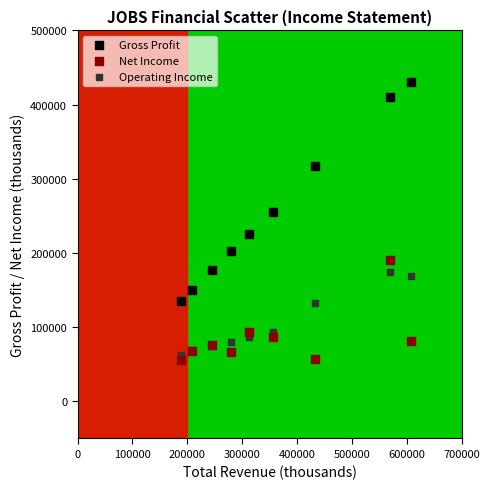

Which series reaches the maximum Y coordinate?

Gross Profit